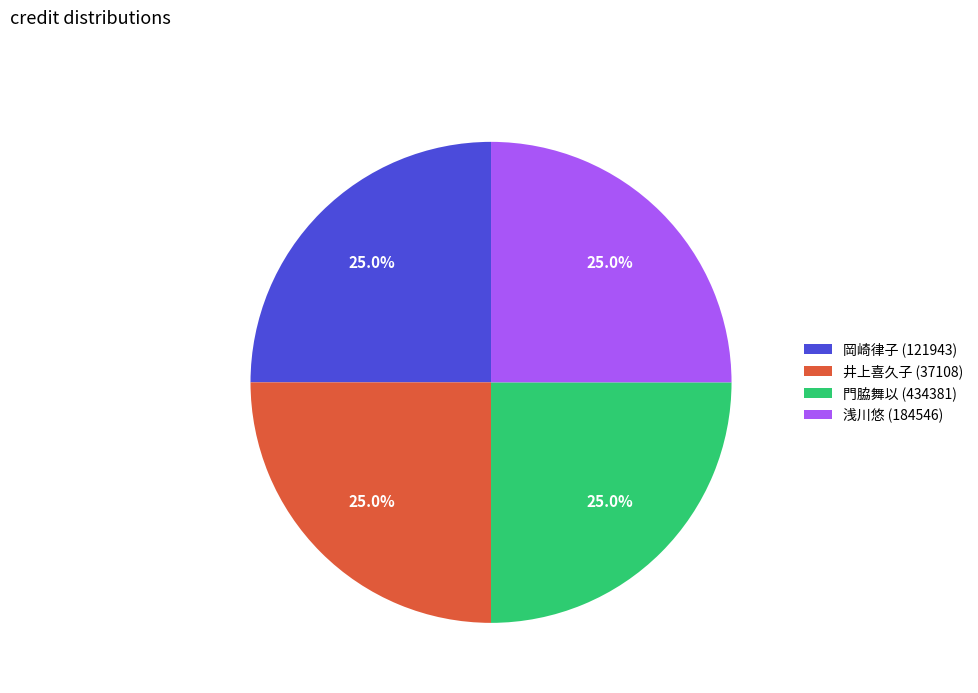

What percentage do 井上喜久子 (37108) and 門脇舞以 (434381) together represent?

50.0%